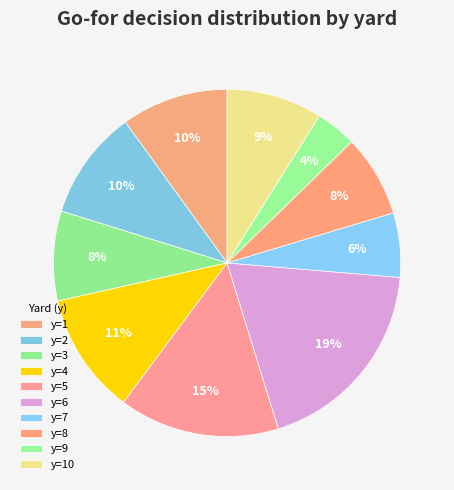

How many slices are in this pie chart?

10